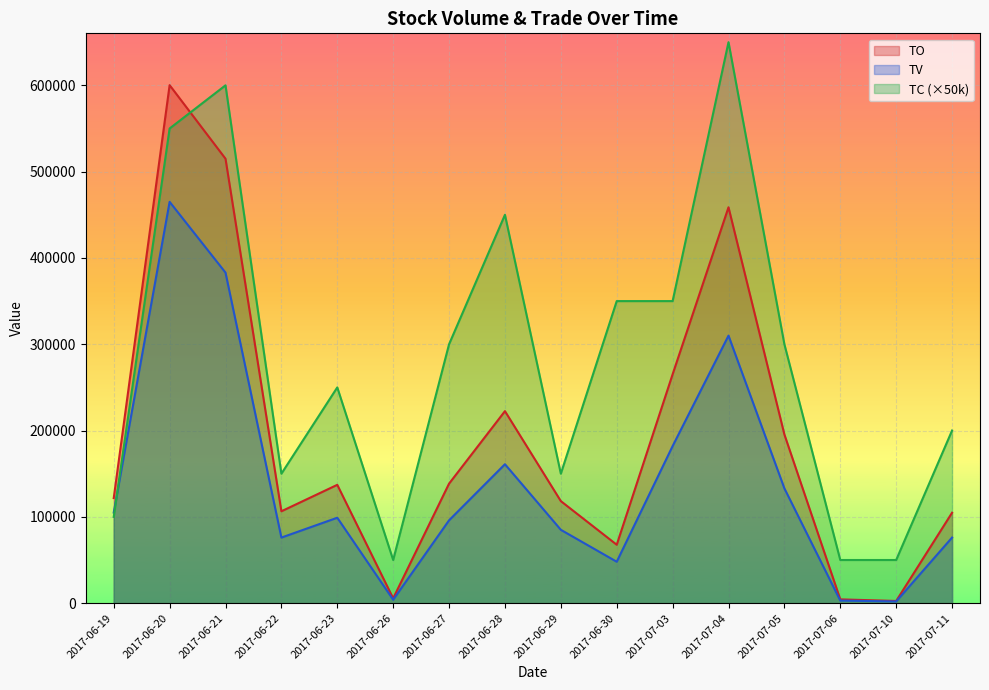

What is the value of the TO point at the 7th from the left?

138510